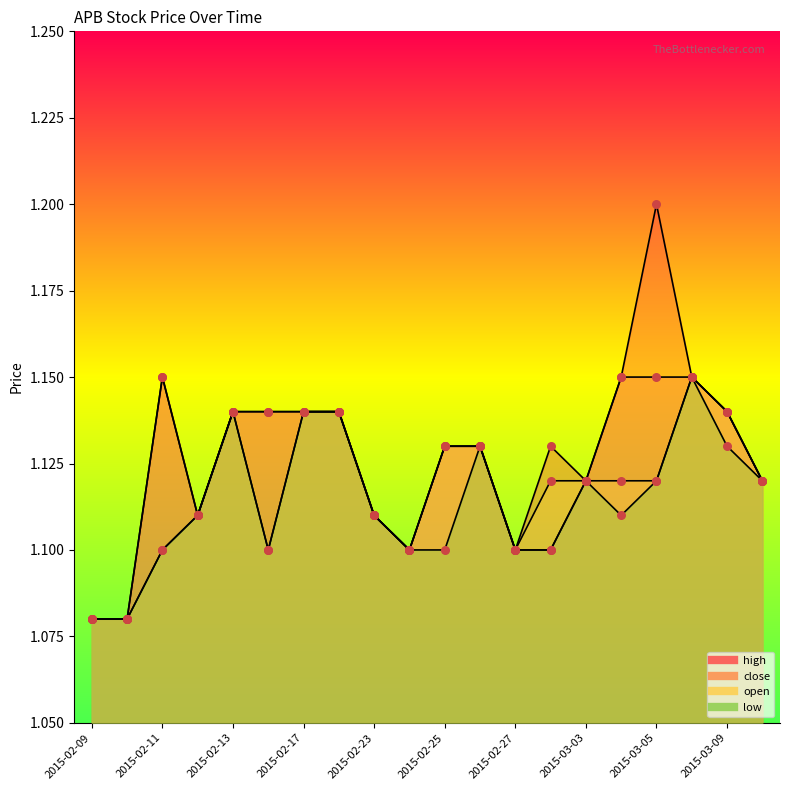

Which series reaches the minimum Y coordinate?

high